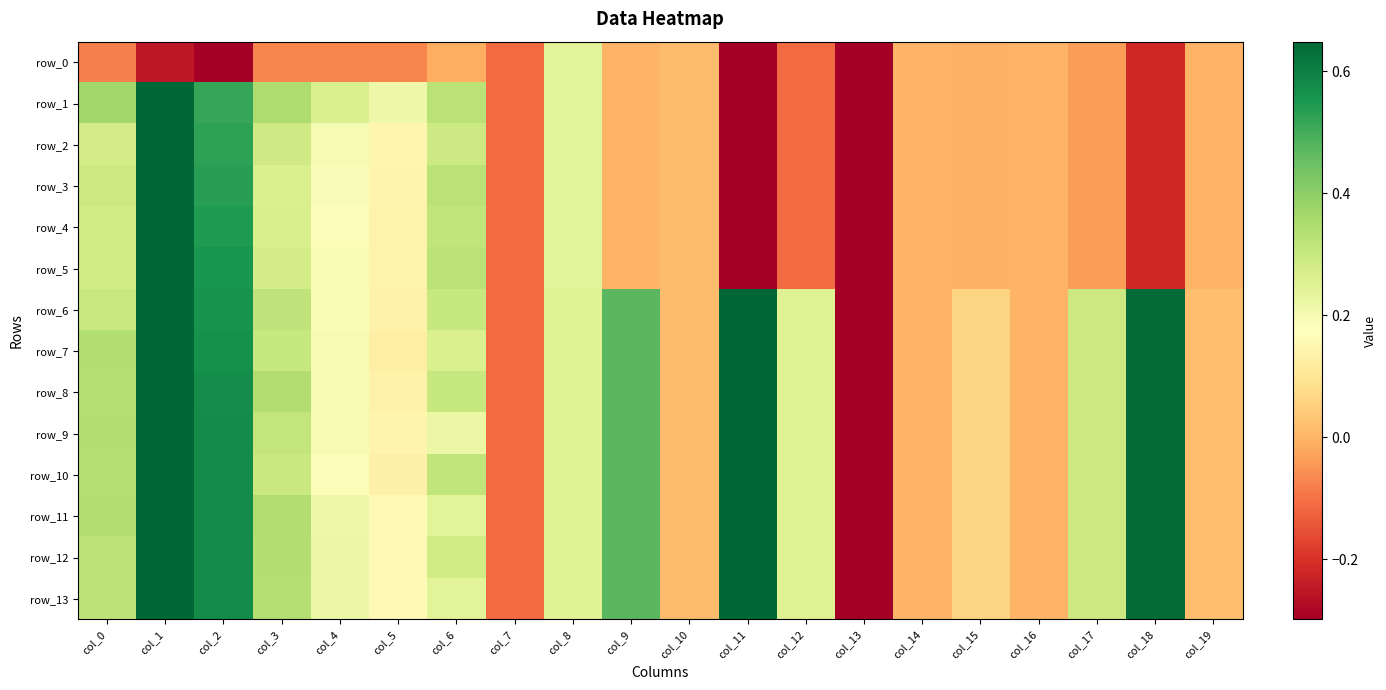

How many values in the row_11 series are below 0?

4